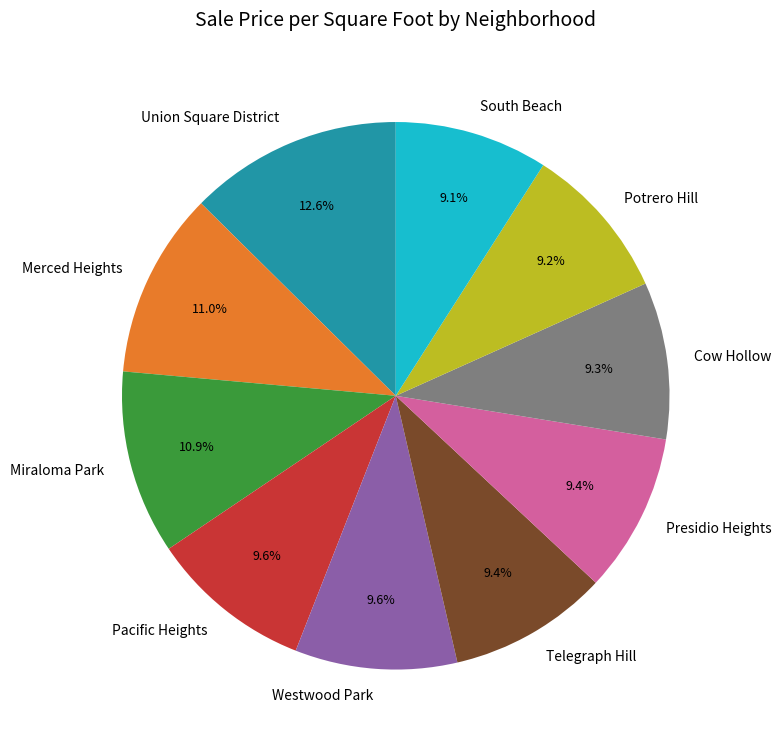

Which slice is the largest?

Union Square District